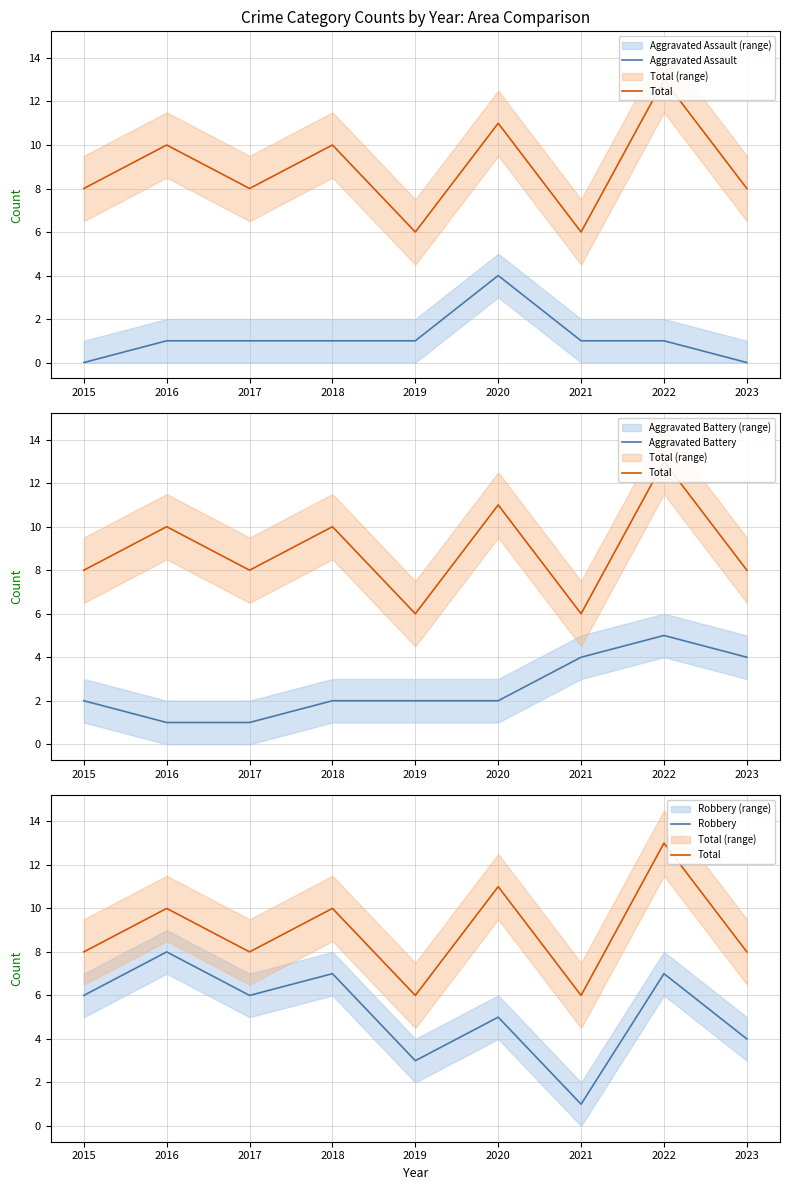

What is the total value across all series at 2018?

20